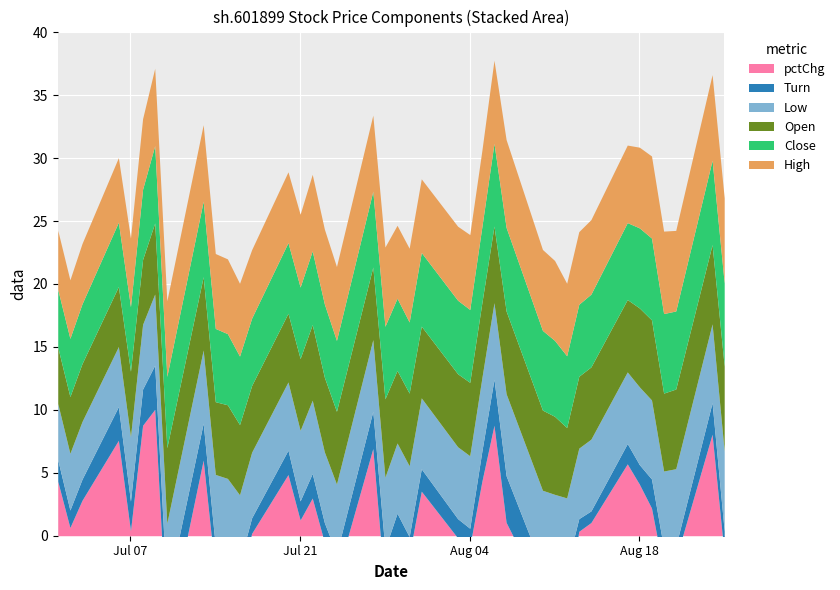

How many intersections are there between Close and pctChg?

12